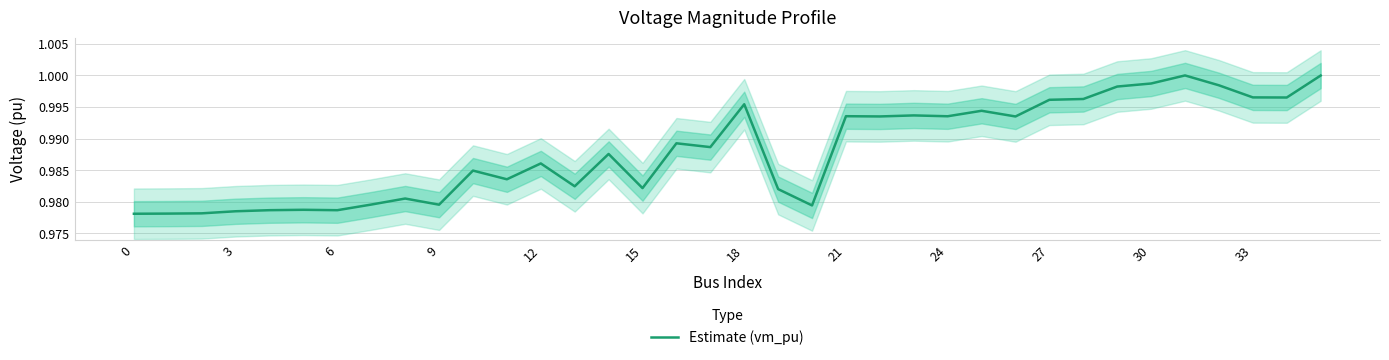

The Estimate (vm_pu) series shows 1.4 at 21. True or false?

False